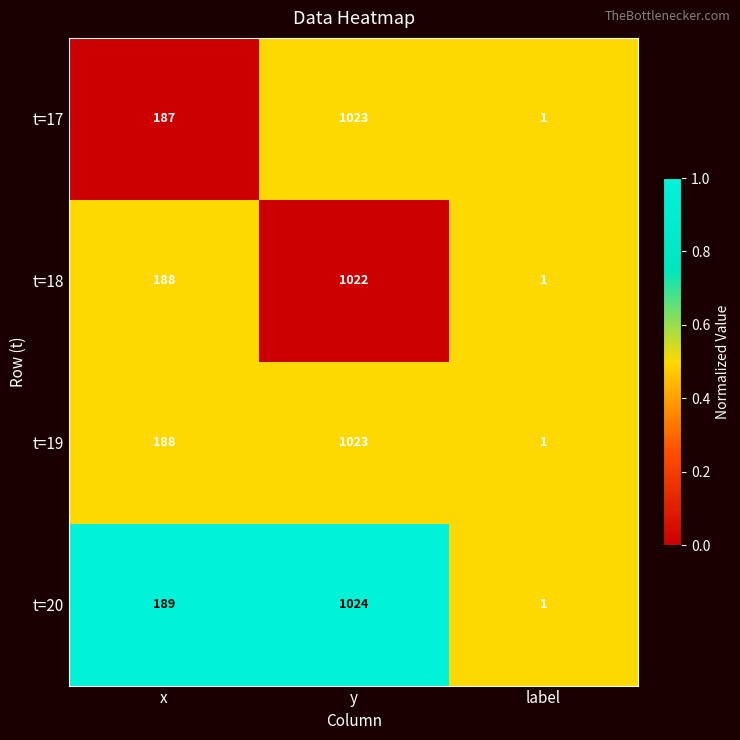

What is the maximum value shown in the chart?

1024